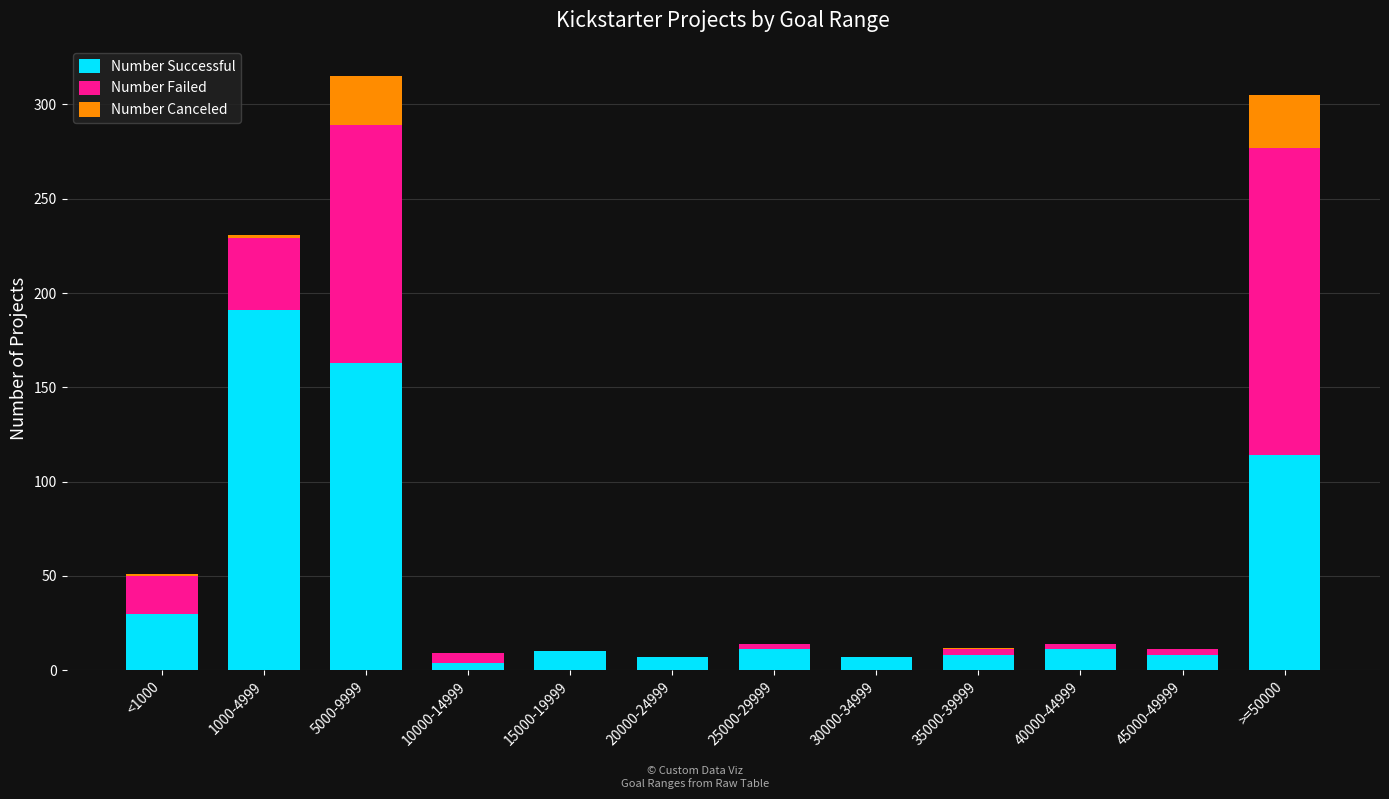

Count the number of data series in this chart.

3